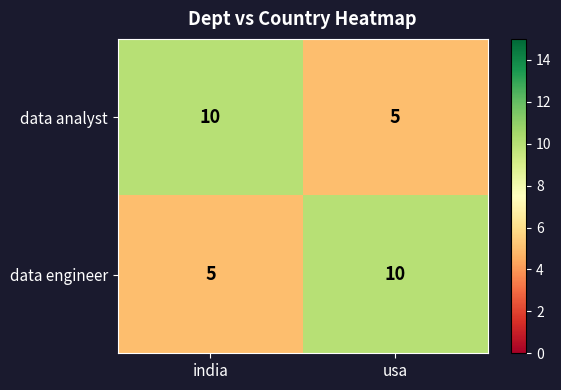

What is the difference between the data analyst values at india and usa?

5